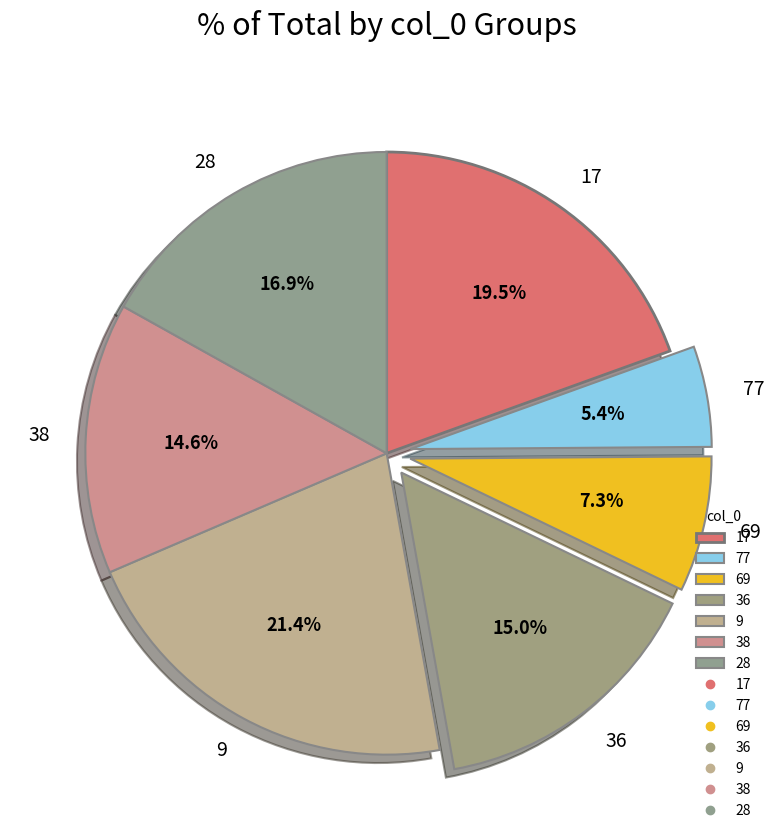

How many segments does this pie chart have?

7